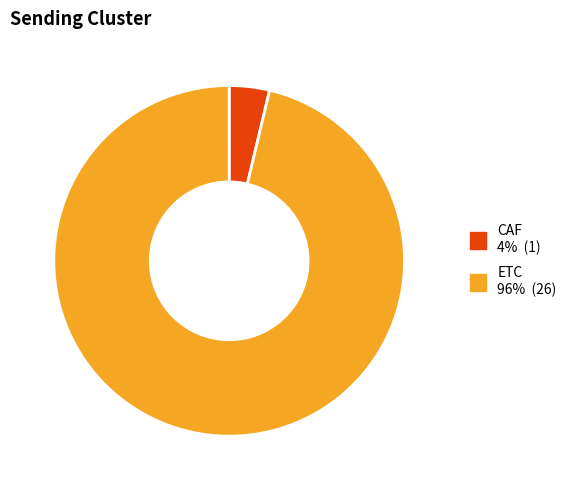

Count the number of slices in the pie.

2